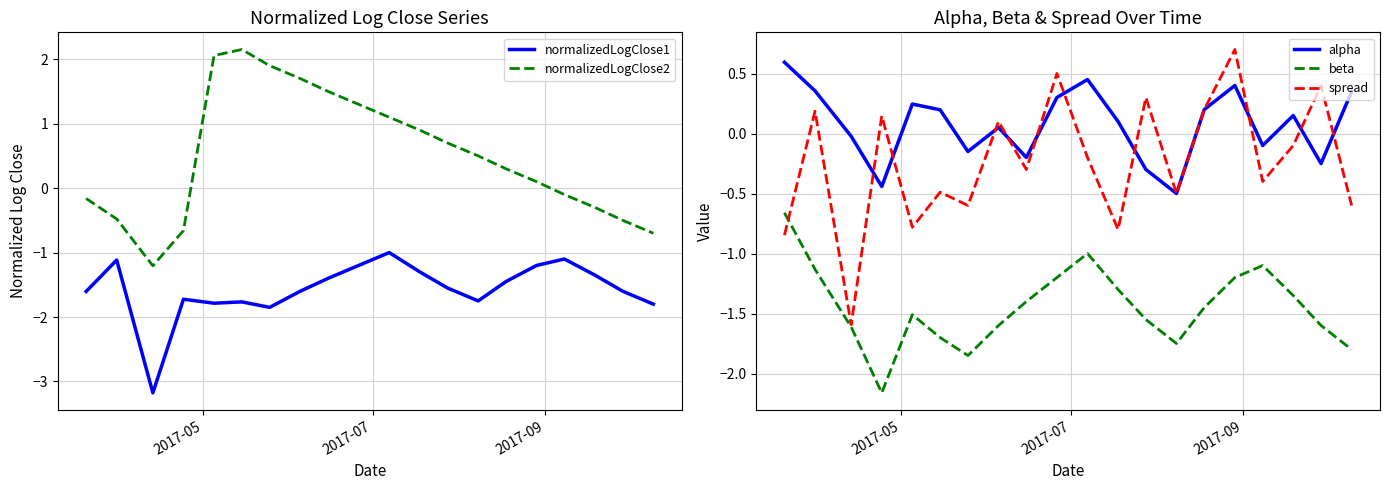

How many positive values does the normalizedLogClose2 series have?

12